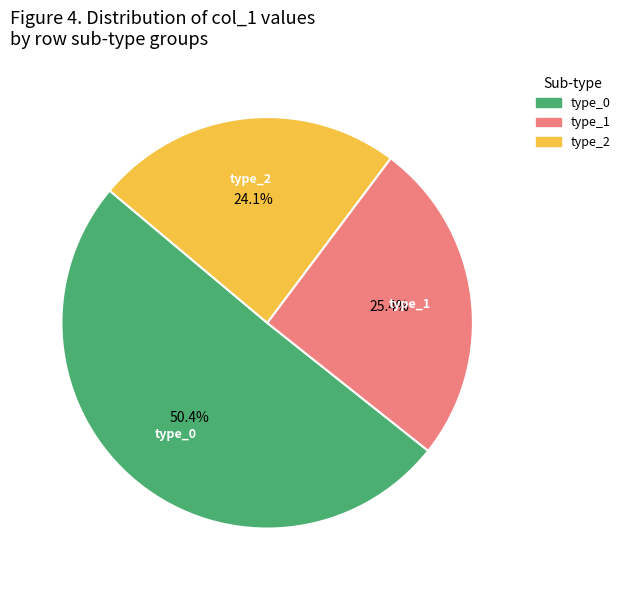

What percentage is NOT represented by type_1?

74.6%